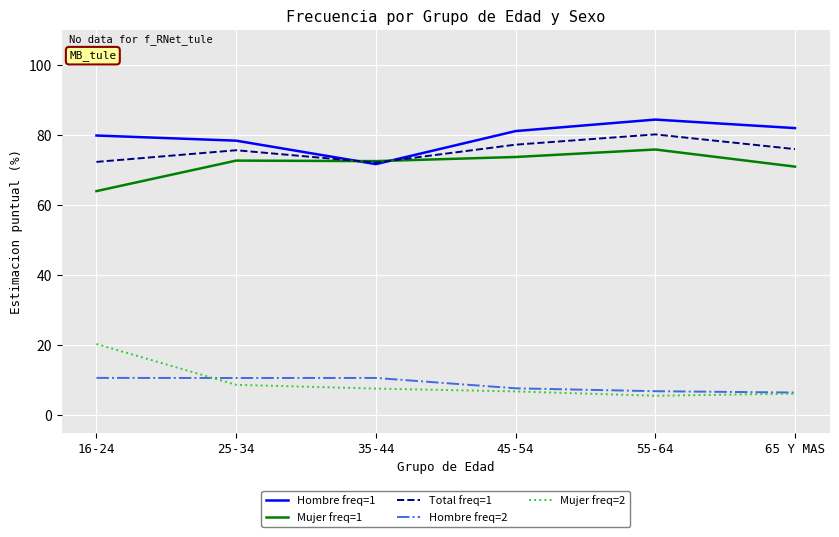

True or false: Mujer freq=1 has a value of 19.8 at 45-54.

False